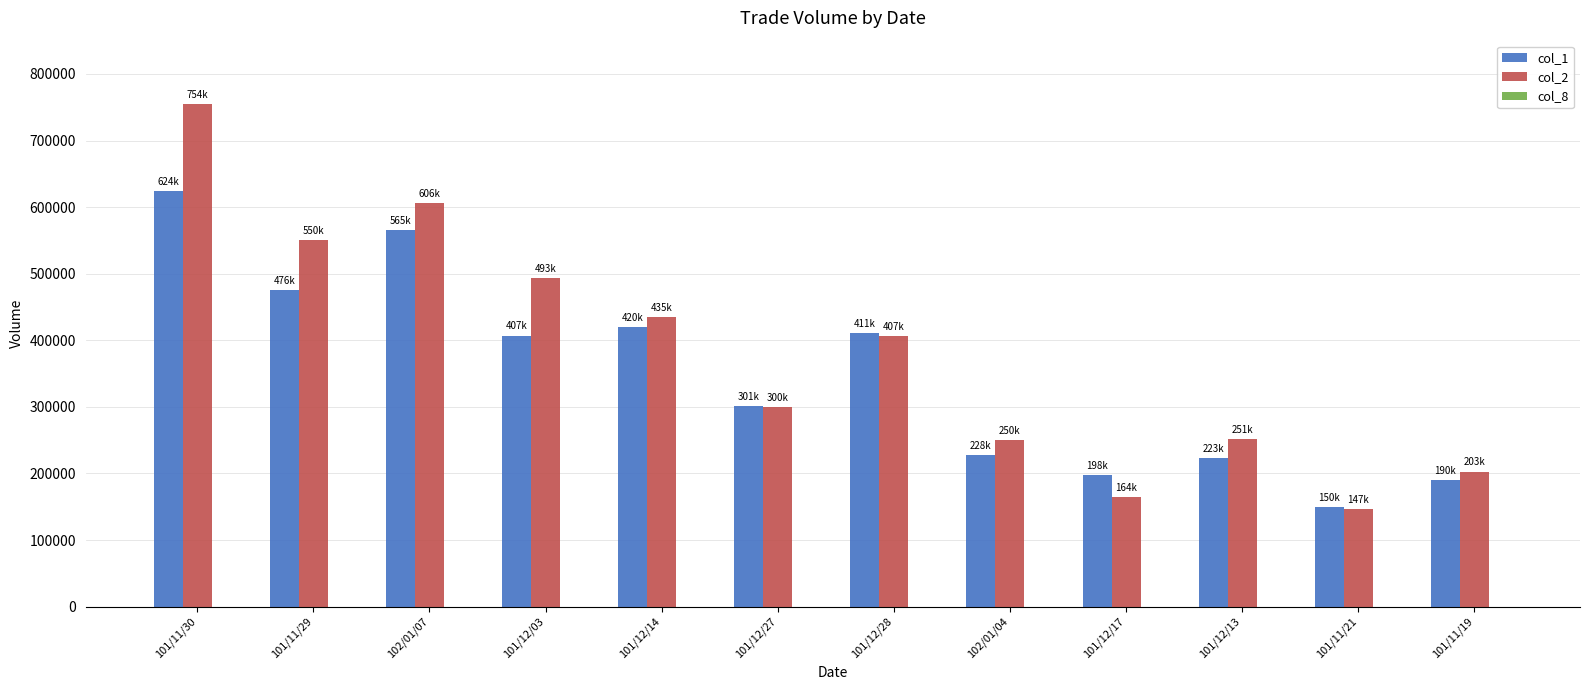

What is the greatest value displayed?

754460